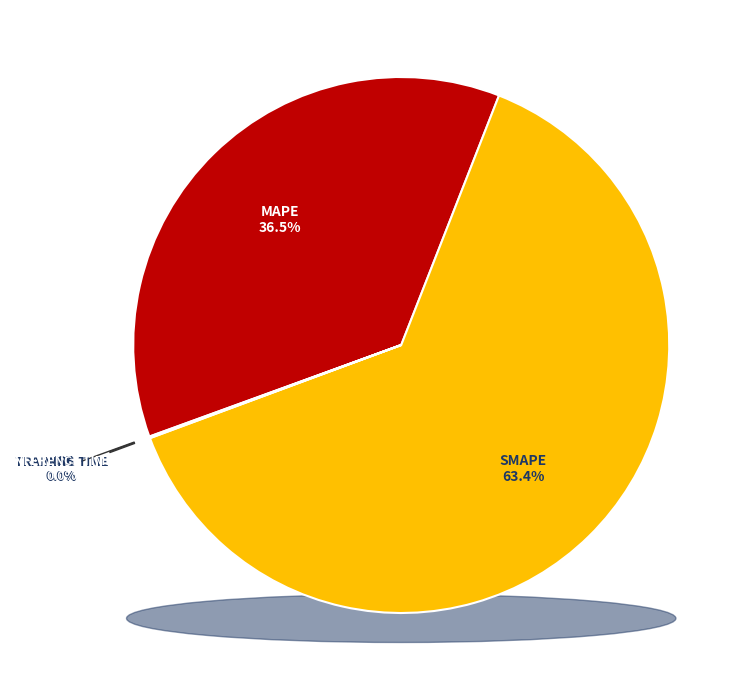

To the nearest percent, what is the difference between the MAPE and Training Time slice percentages?

36%